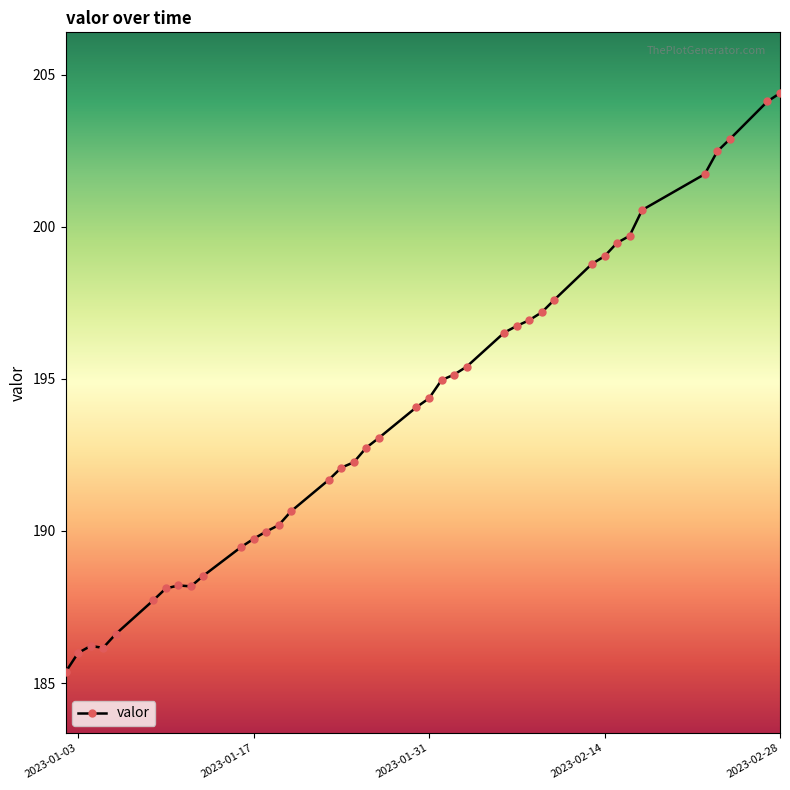

What is the difference between the second highest and second lowest values?

18.1